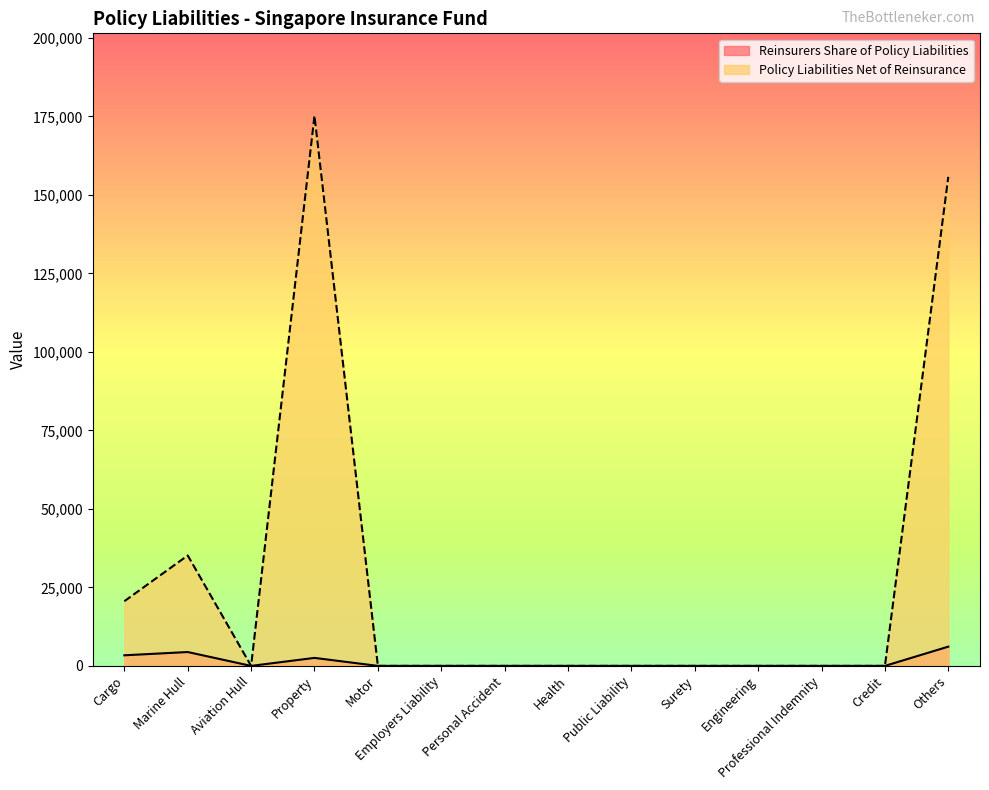

Does the chart have visible grid lines?

No